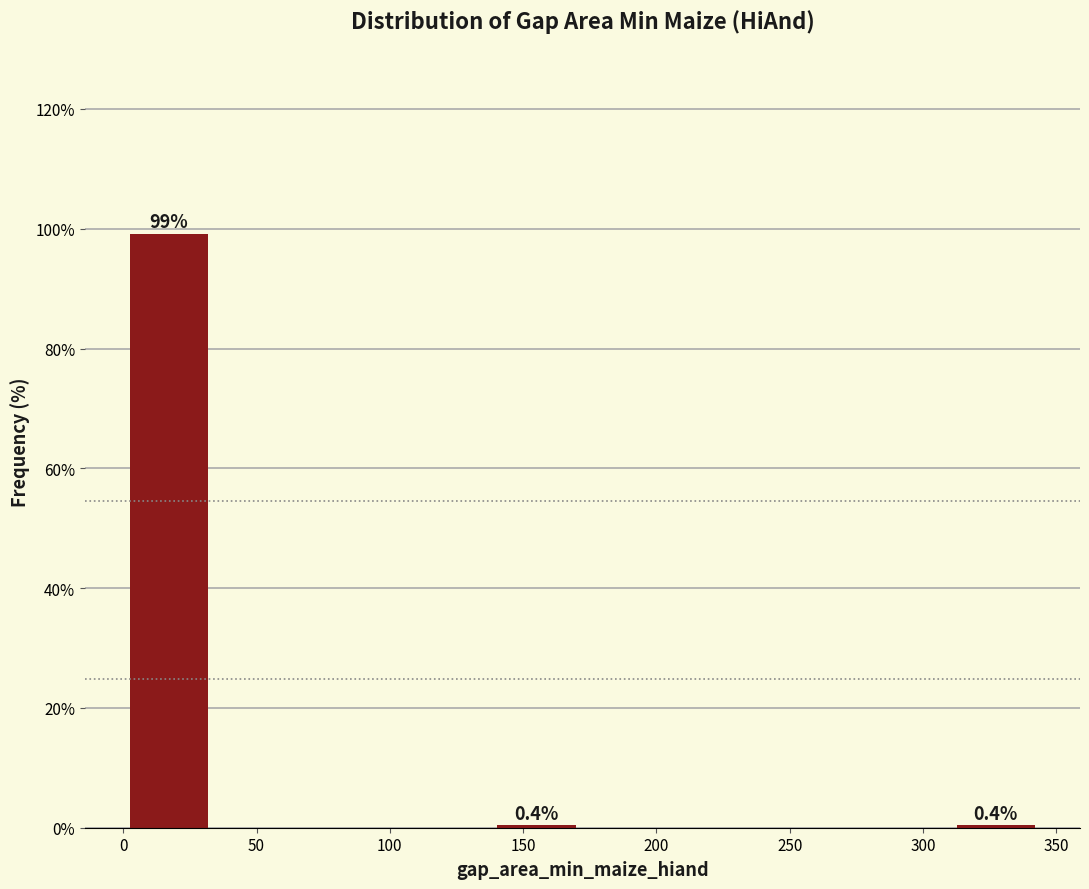

Which range on the x-axis has the tallest bar?

0 to 35